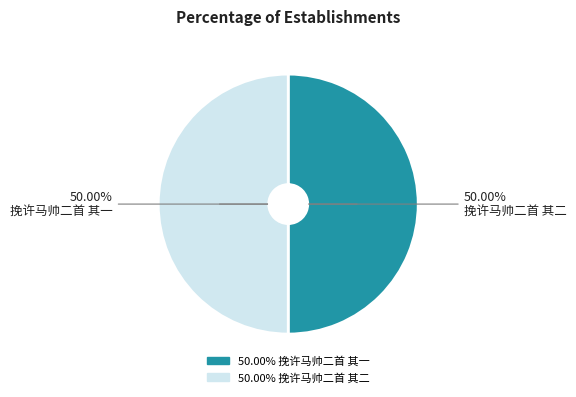

How many segments does this pie chart have?

2